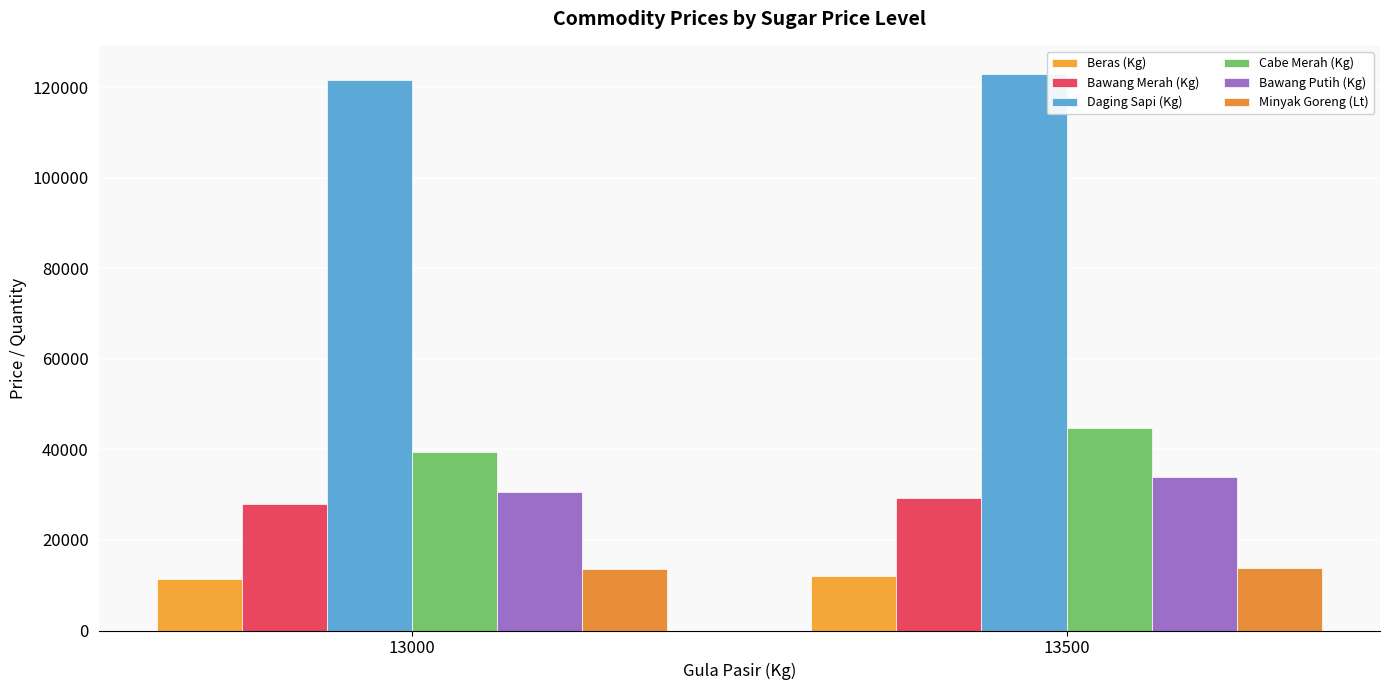

How many data points in Bawang Merah (Kg) are above 29166?

1